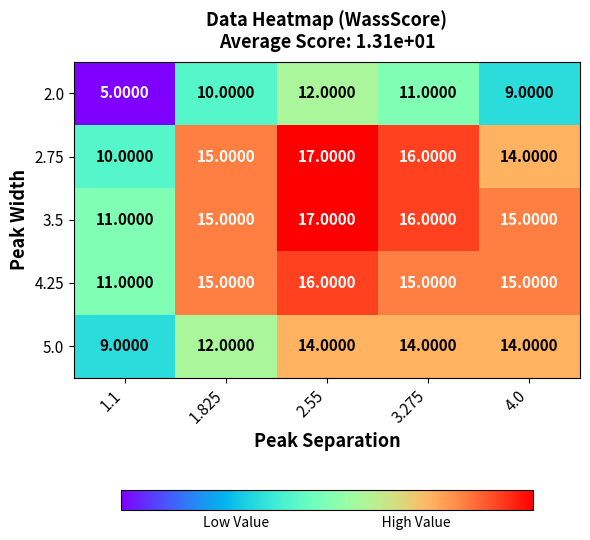

What is the total value across all series at 1.825?

67